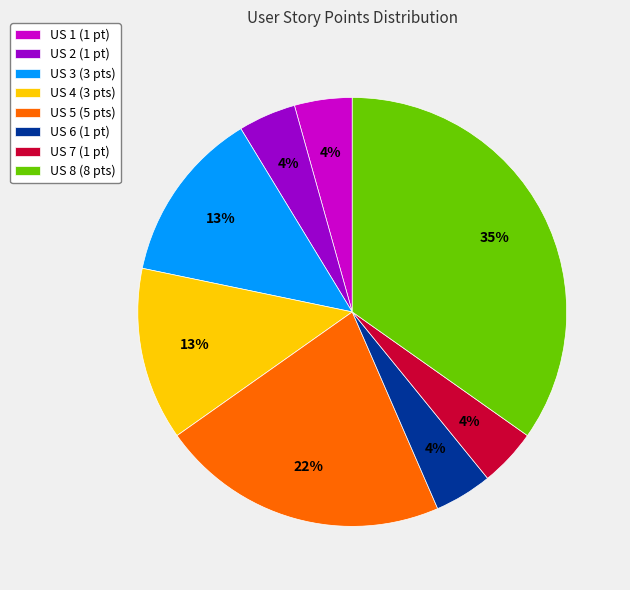

What percentage is the US 1 slice, to the nearest percent?

4%